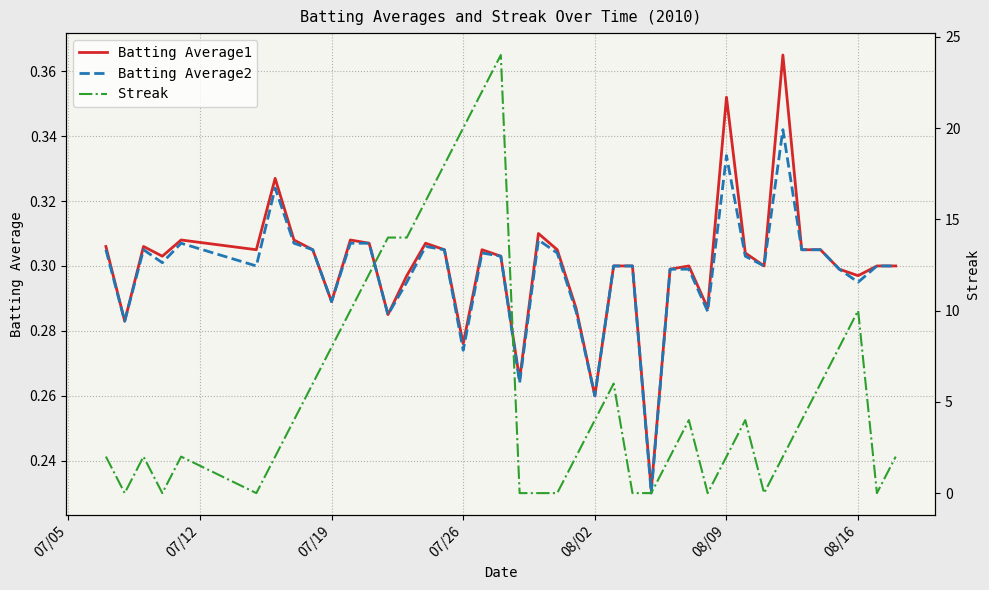

How many times do Streak and Batting Average1 cross each other?

16